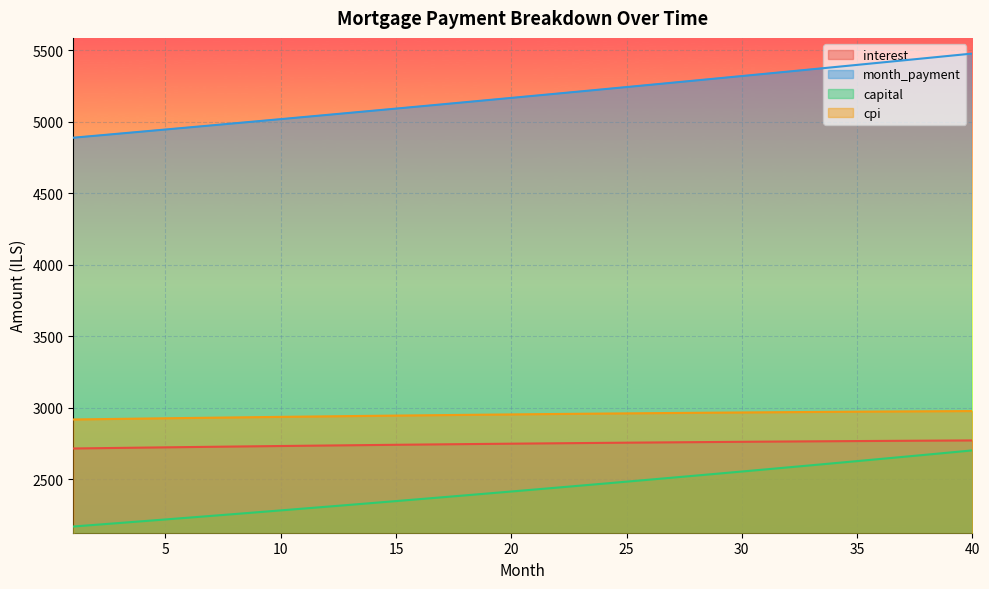

What is the average value of the capital series?

2427.6